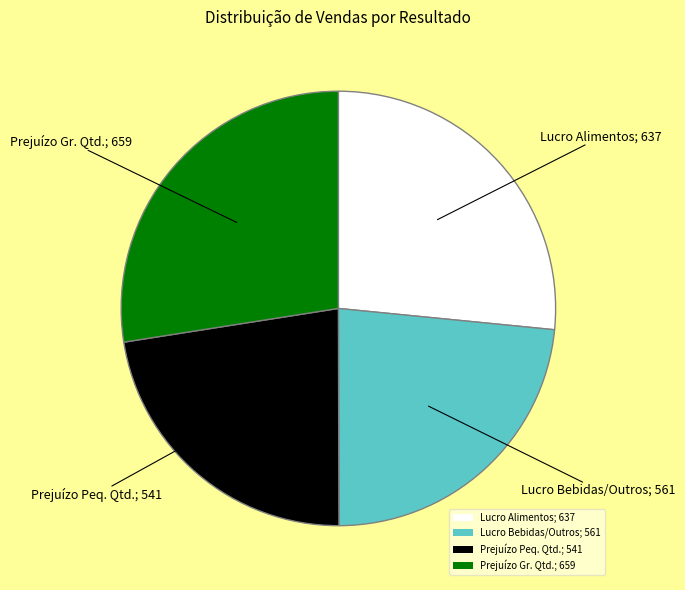

Is there a majority slice in this chart?

No